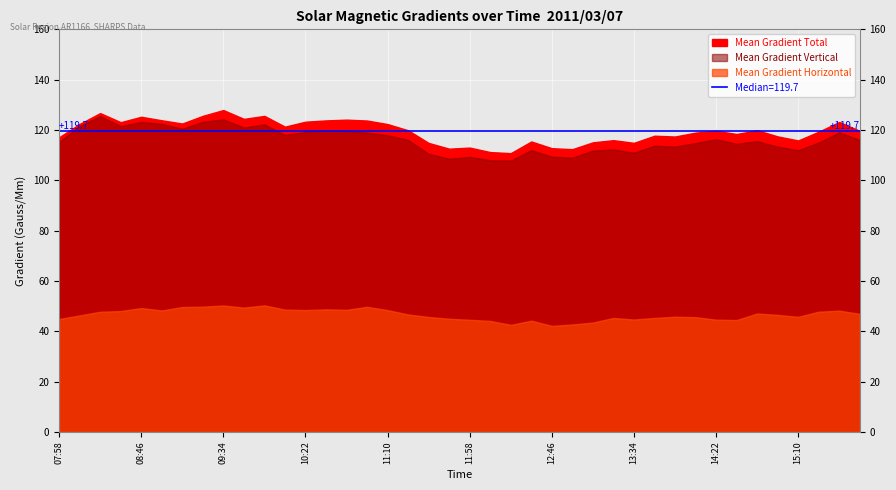

Is the value of Mean Gradient Horizontal at 09:22 greater than the value of Mean Gradient Vertical at 12:22?

No